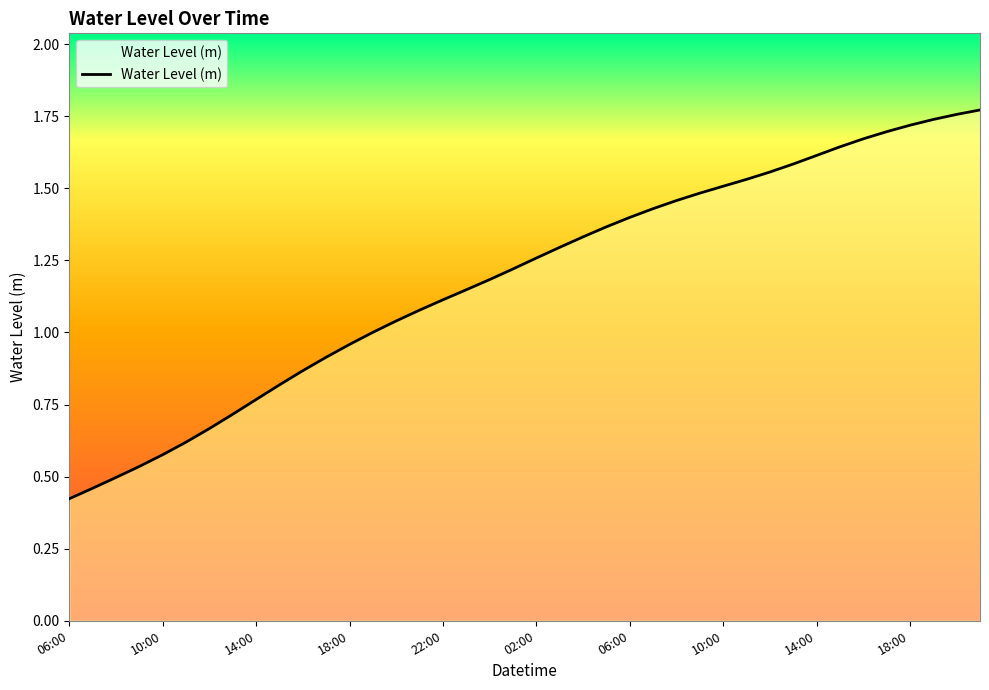

What is the greatest value displayed?

1.8